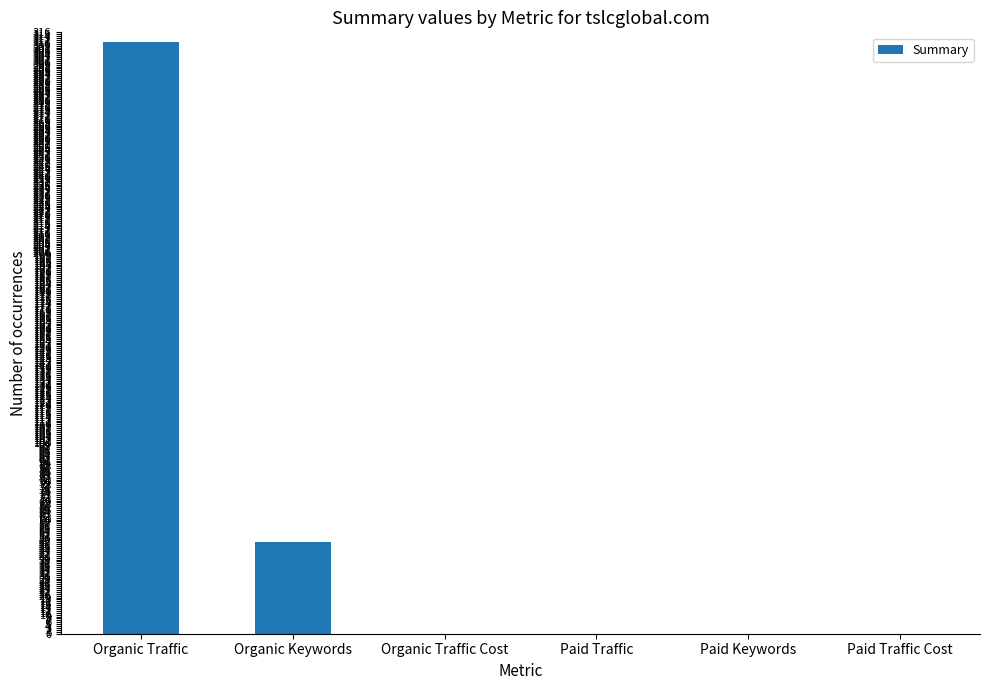

The value at Organic Traffic is 175. True or false?

False